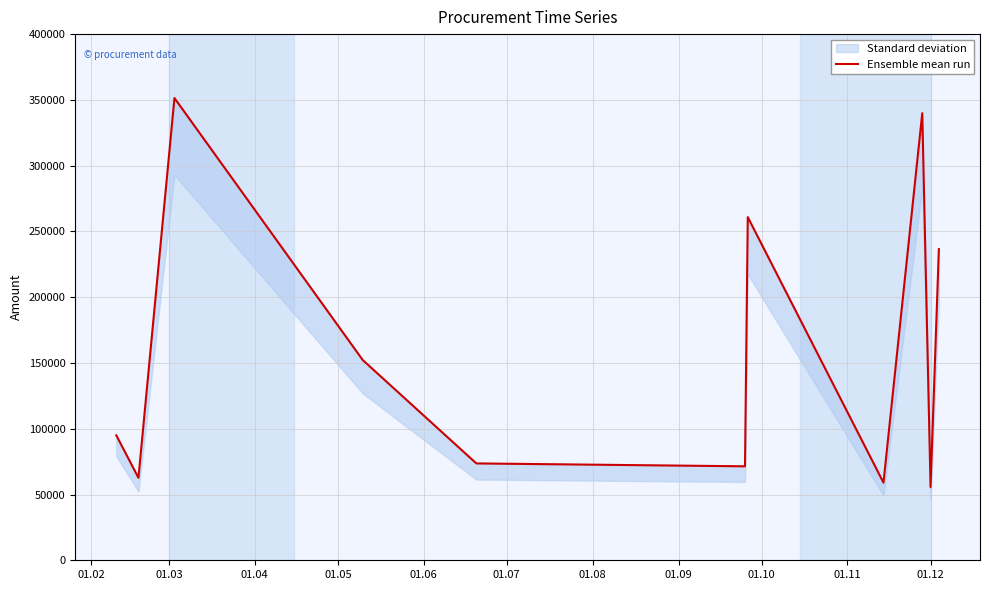

How many values are below 95013?

5